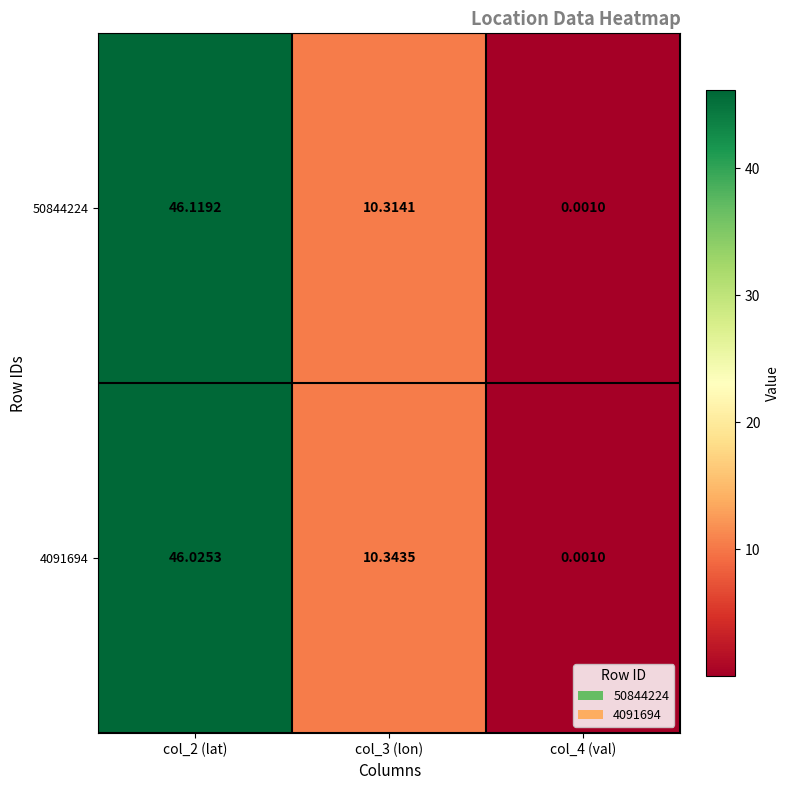

How many data points does each series have?

3